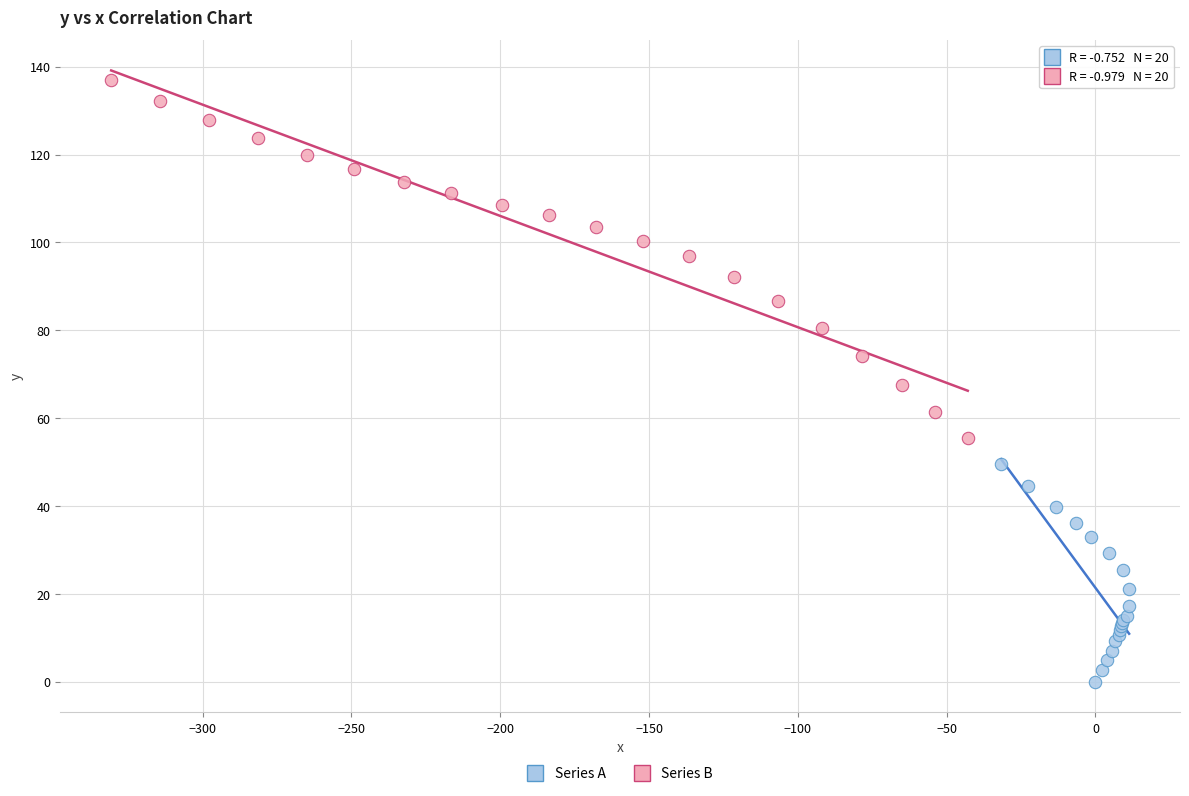

Which series reaches the minimum Y coordinate?

Series A